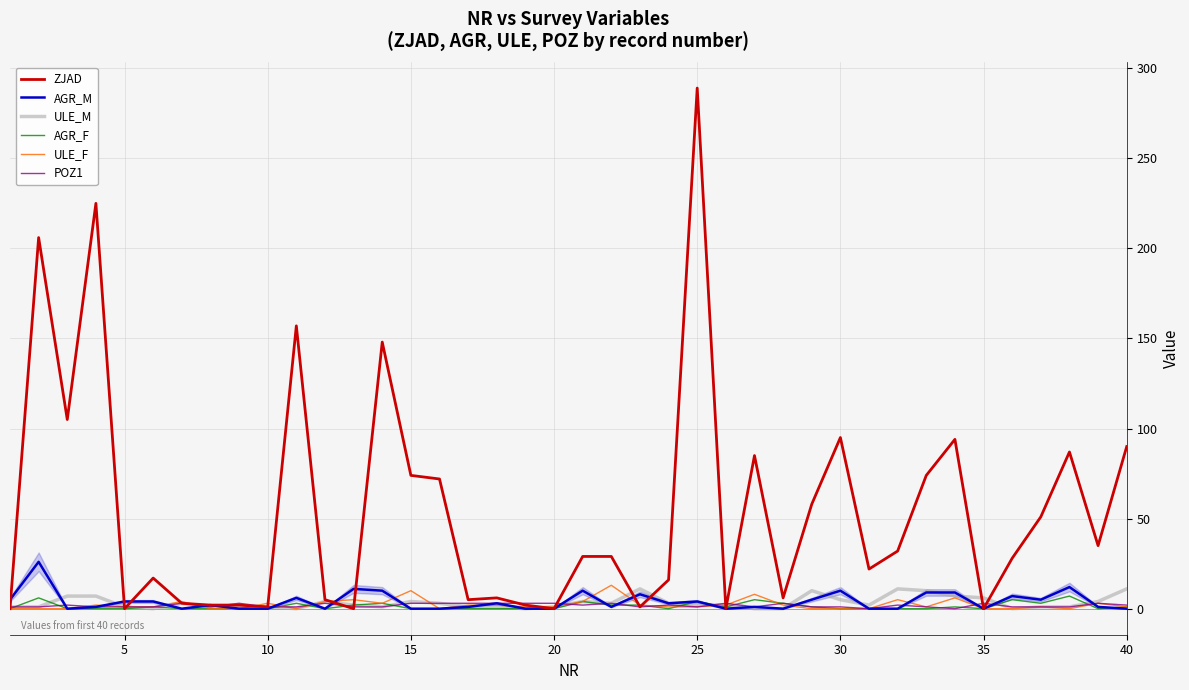

The ZJAD series shows 1 at 10. True or false?

True